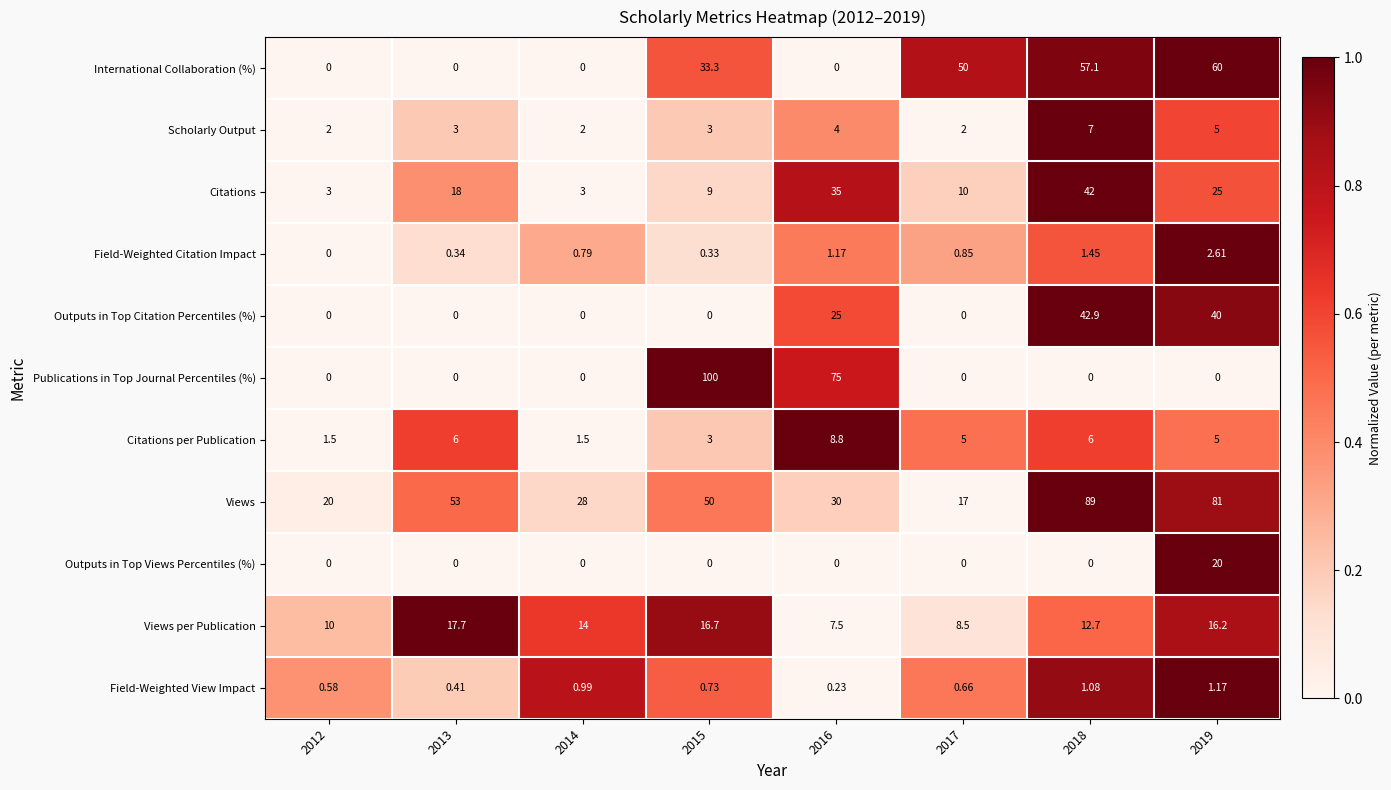

Which series changed the most between 2012 and 2018?

Views